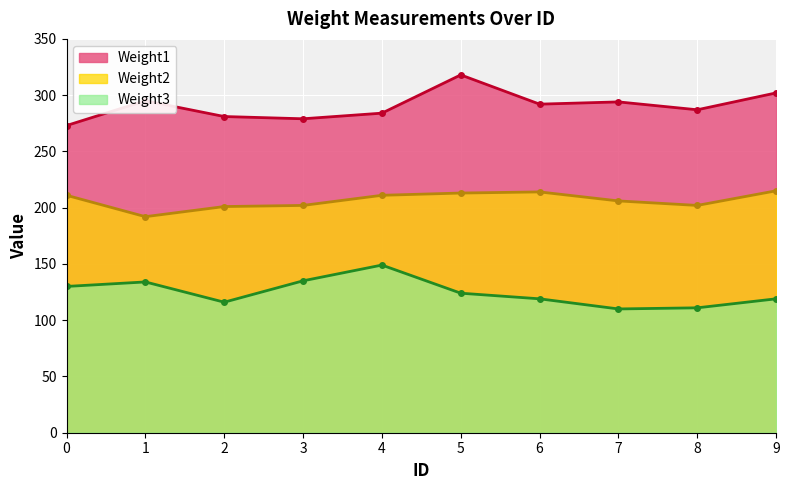

True or false: Weight2 and Weight1 cross at least once.

False